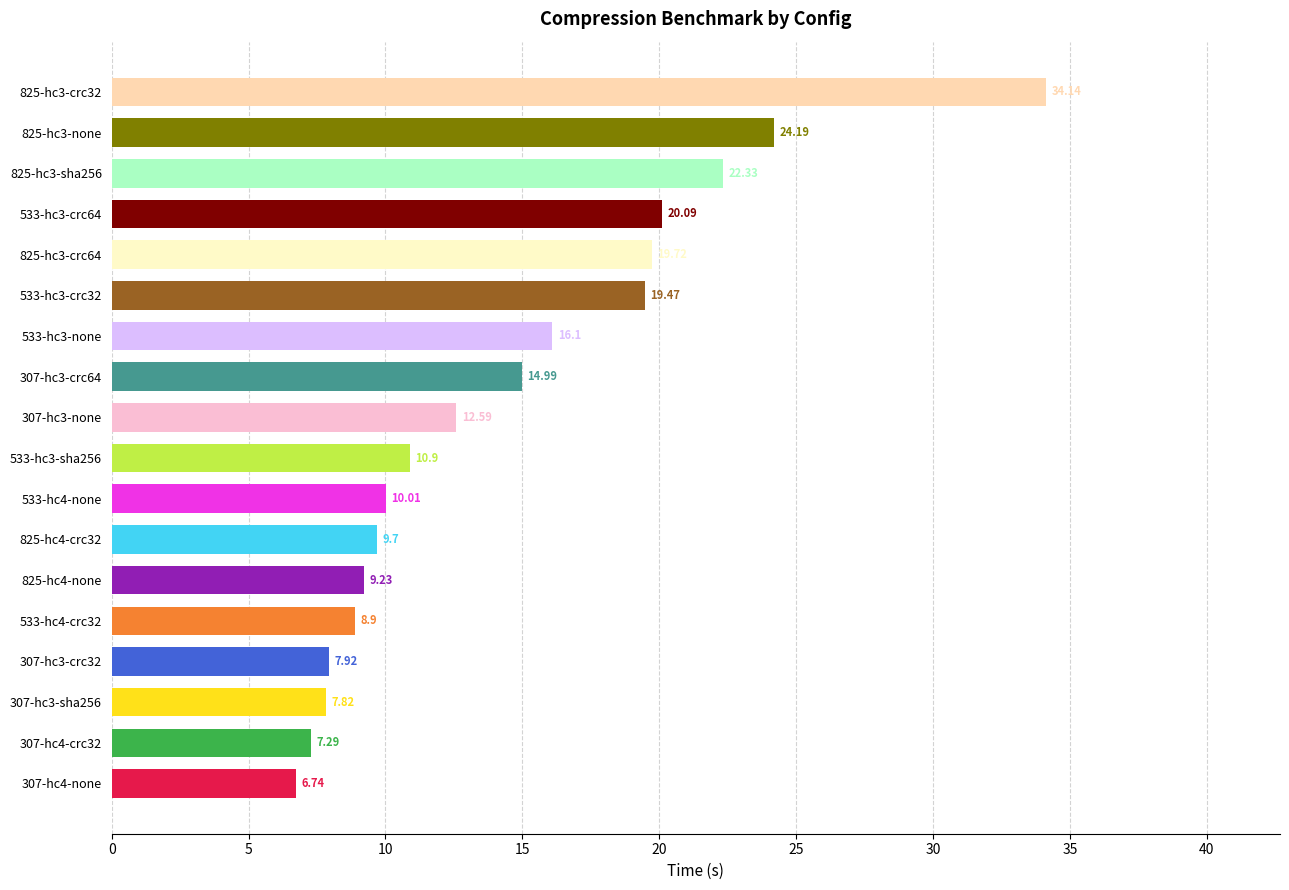

List the labels in order of value, smallest first.

307-hc4-none, 307-hc4-crc32, 307-hc3-sha256, 307-hc3-crc32, 533-hc4-crc32, 825-hc4-none, 825-hc4-crc32, 533-hc4-none, 533-hc3-sha256, 307-hc3-none, 307-hc3-crc64, 533-hc3-none, 533-hc3-crc32, 825-hc3-crc64, 533-hc3-crc64, 825-hc3-sha256, 825-hc3-none, 825-hc3-crc32